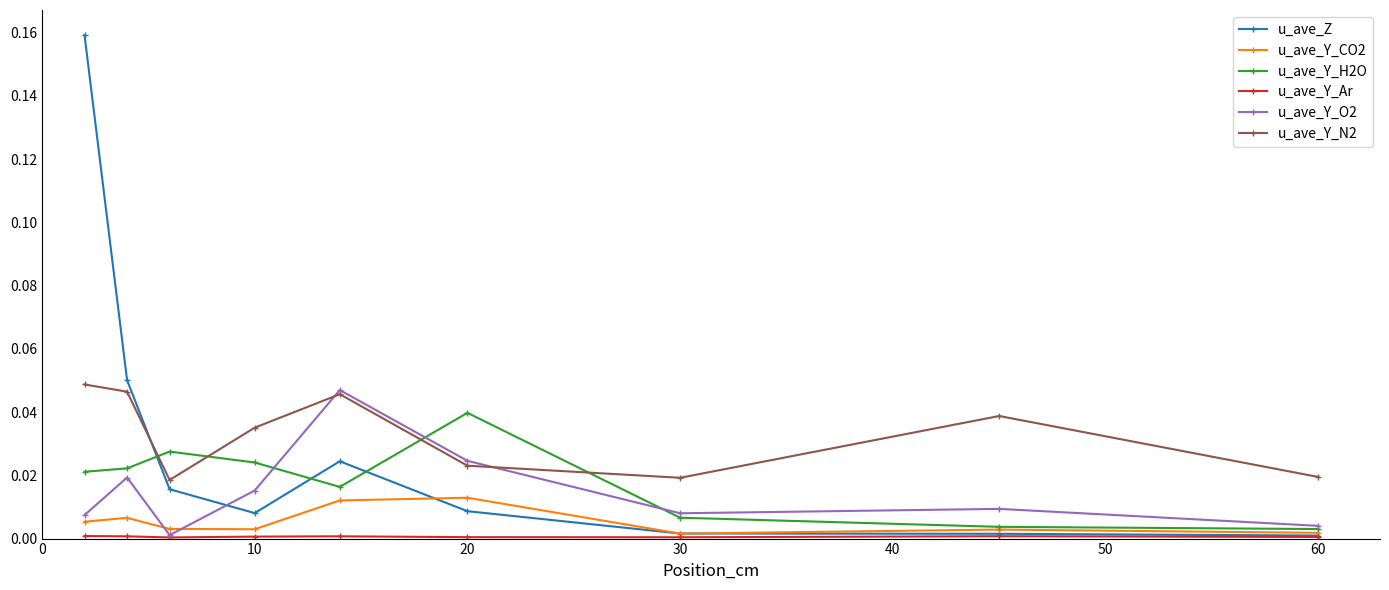

How many times do u_ave_Z and u_ave_Y_N2 cross each other?

1